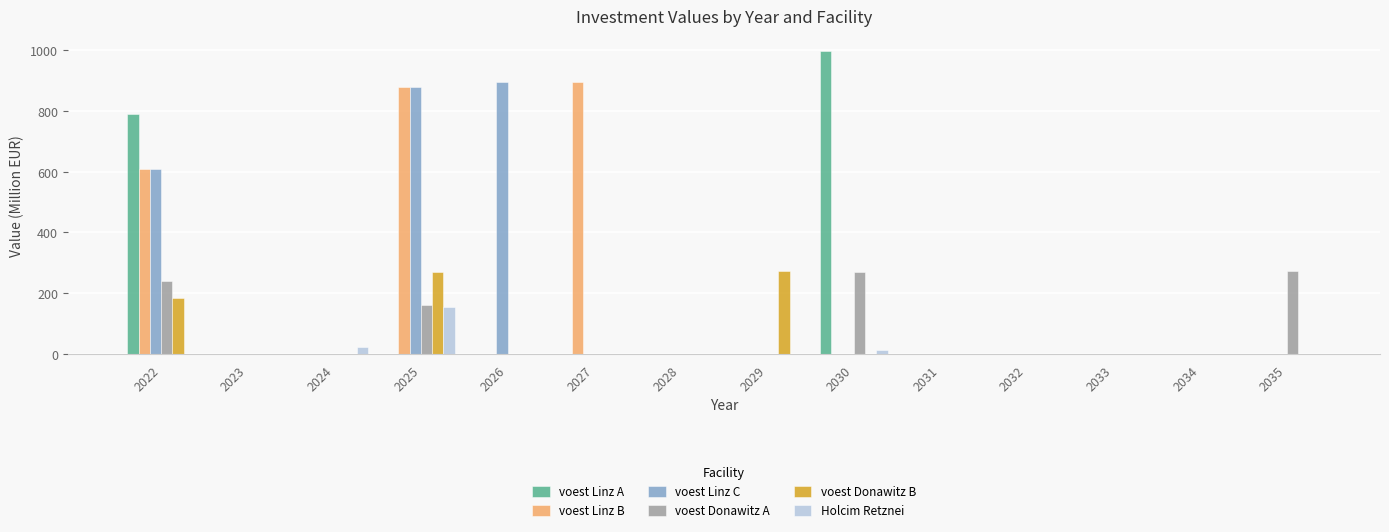

The value of voest Donawitz A at 2030 is 268.3. True or false?

True